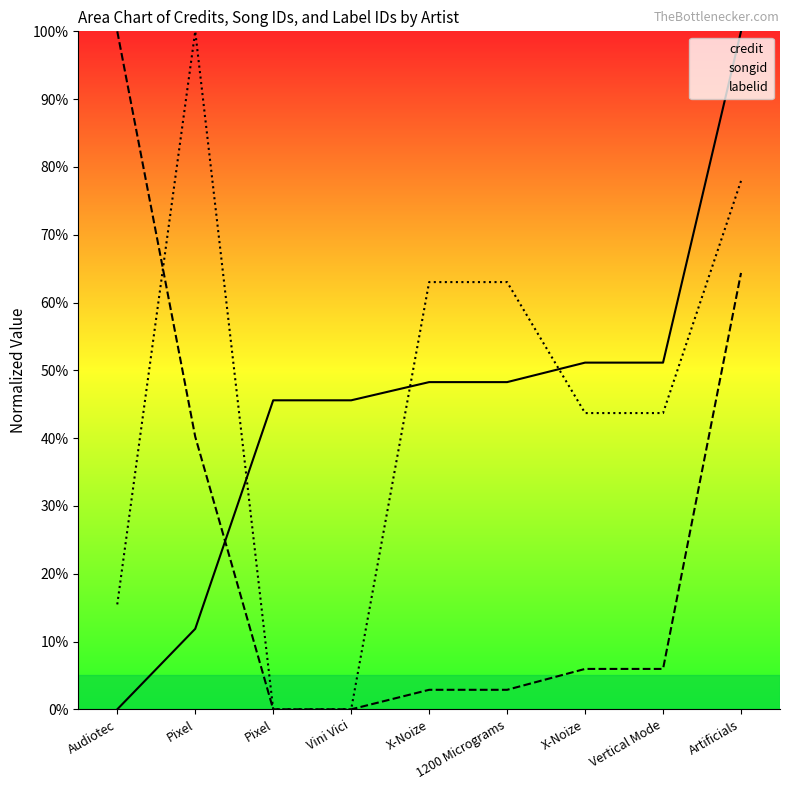

What is the difference between the highest and lowest values at 1200 Micrograms?

60.1